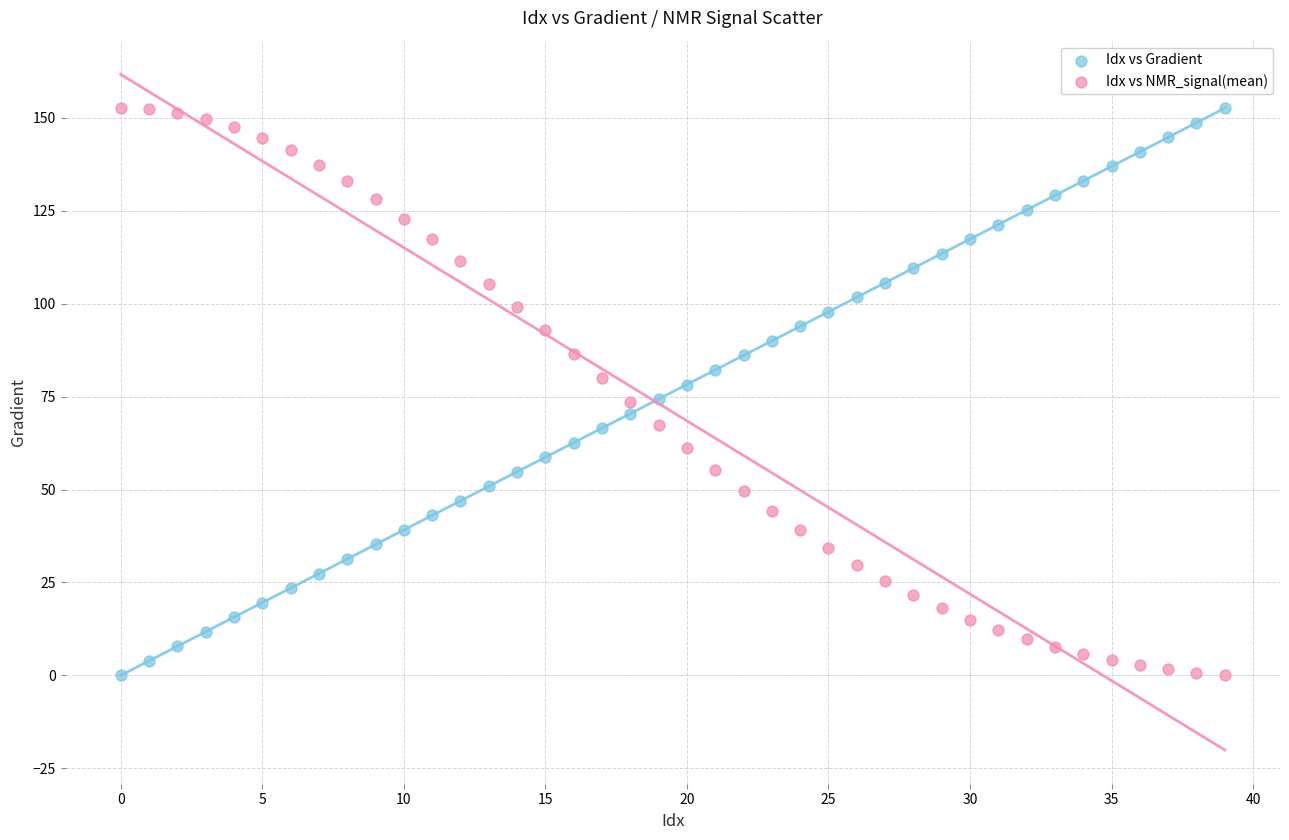

Across all data points, what is the range of Y values (max minus min)?

152.6